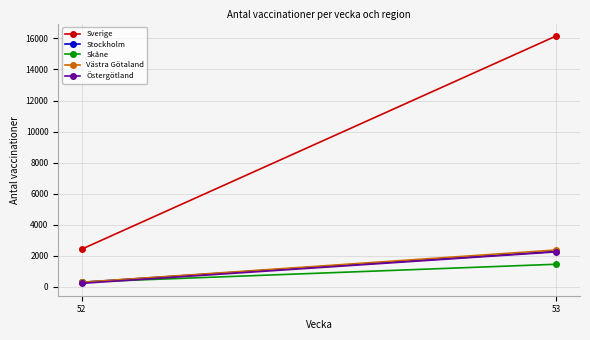

What is the approximate value of Östergötland at 52, to the nearest 50?

200